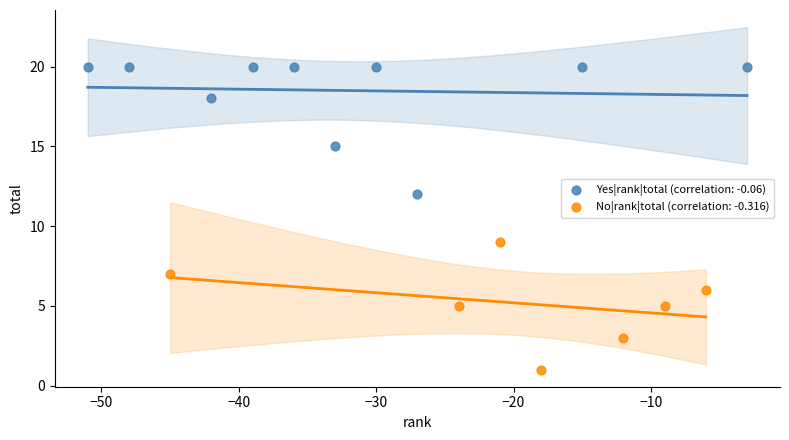

Which series contains the lowest Y value?

No|rank|total (correlation: -0.316)